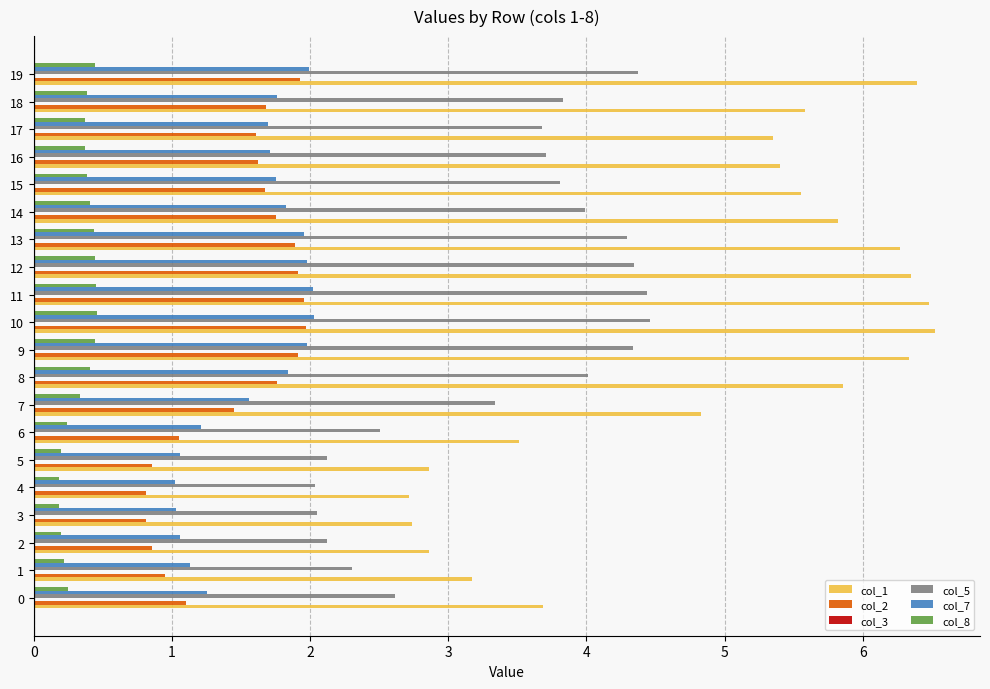

Is it true that col_1 equals 3.5 at 6?

True